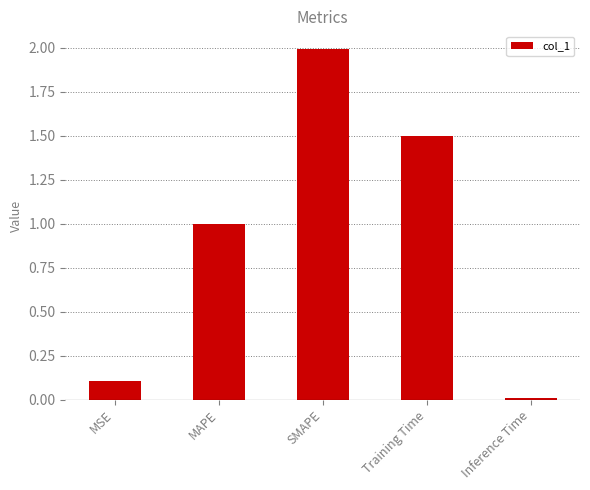

Rank the categories by value from highest to lowest.

SMAPE, Training Time, MAPE, MSE, Inference Time